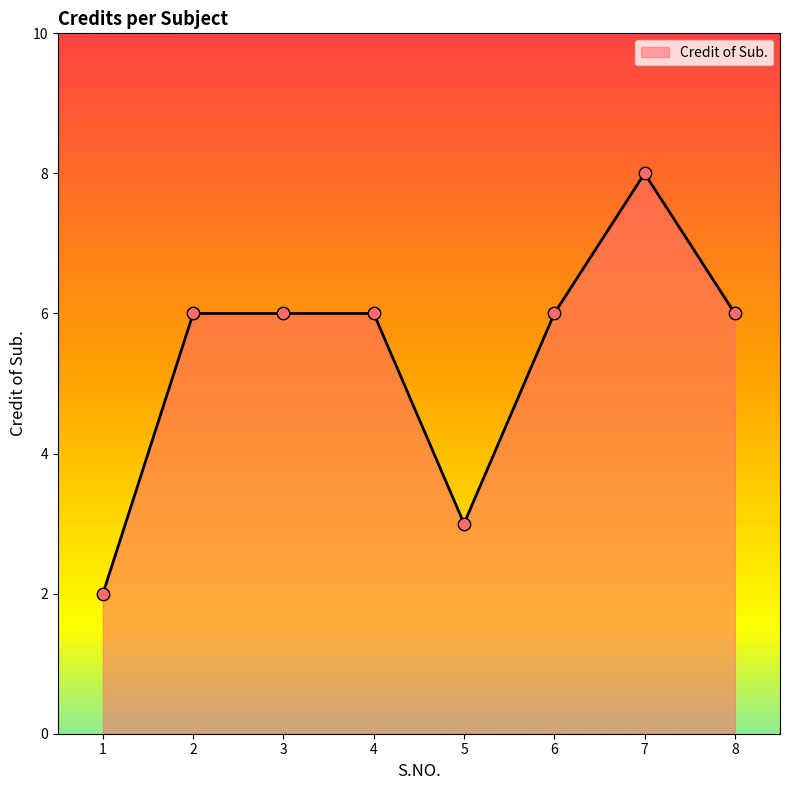

Approximately how many times larger is the value at 4 compared to 2?

1.0